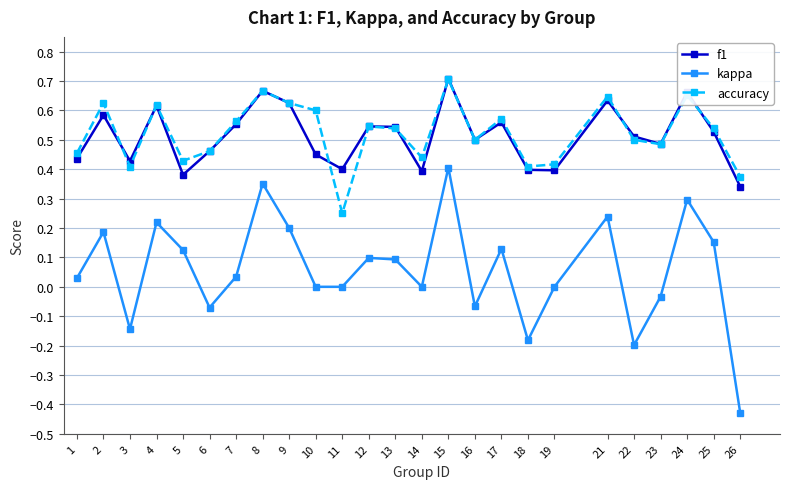

Is it true that f1 equals 0.6 at 21?

True